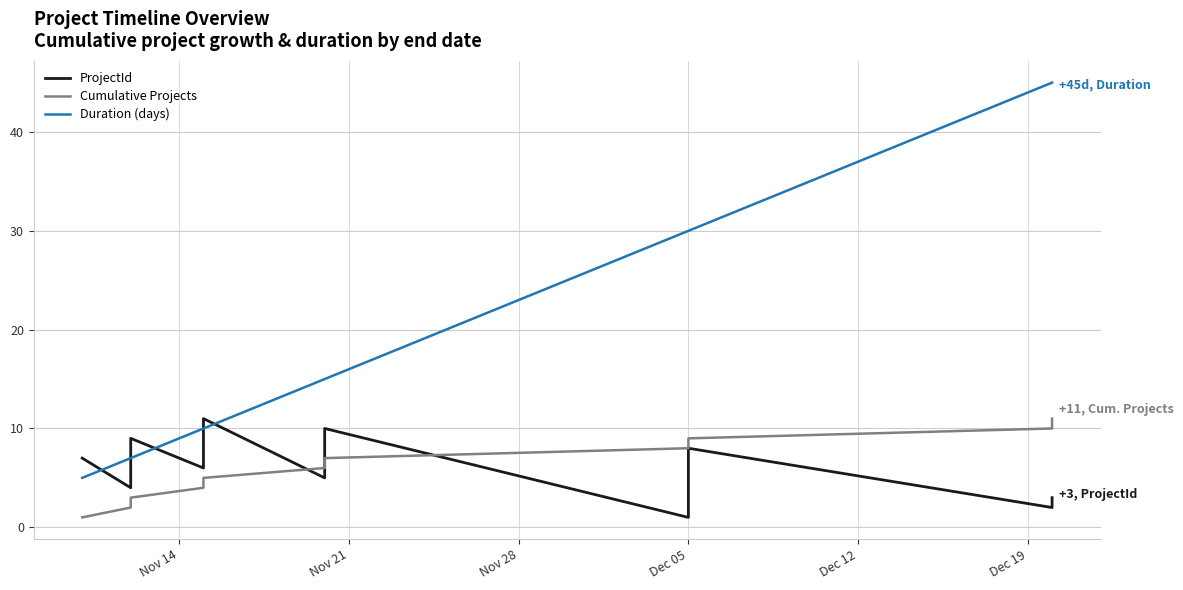

True or false: Cumulative Projects and Duration (days) intersect in this chart.

False